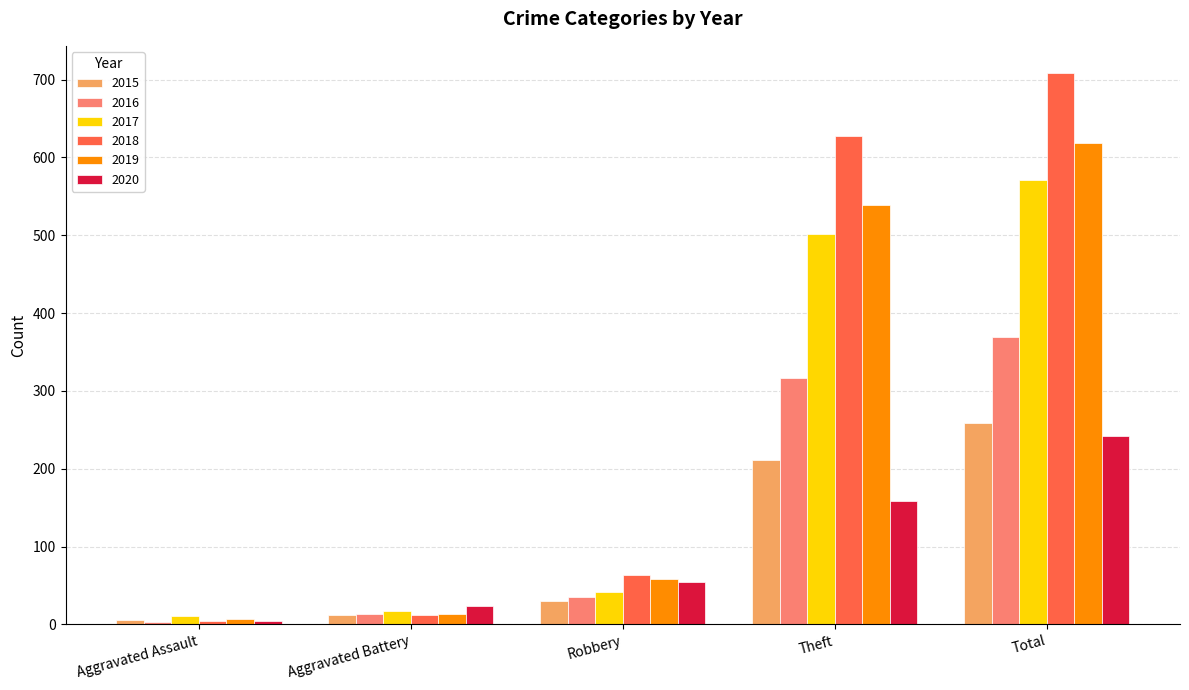

What is the average value of the 2019 series?

247